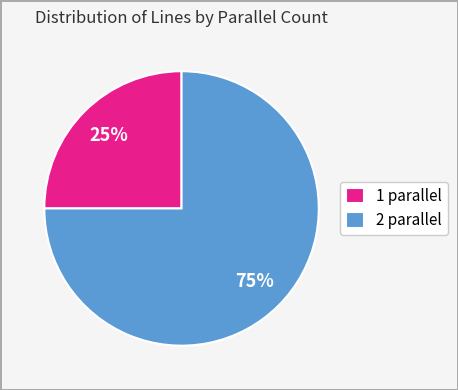

Do 1 parallel and 2 parallel together represent more than half of the pie?

Yes